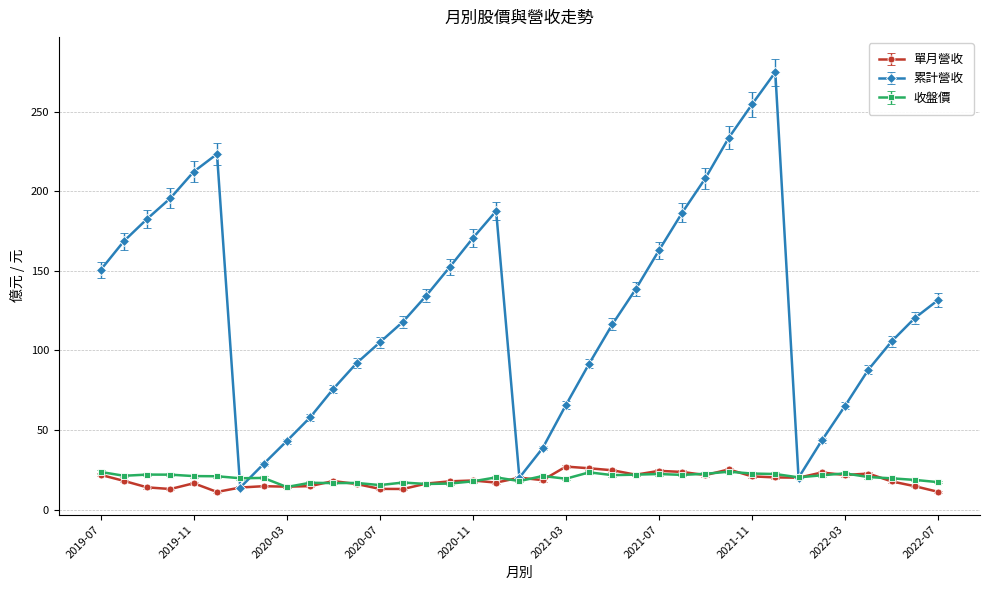

True or false: 收盤價 has more than 0 points higher than both neighbors.

True